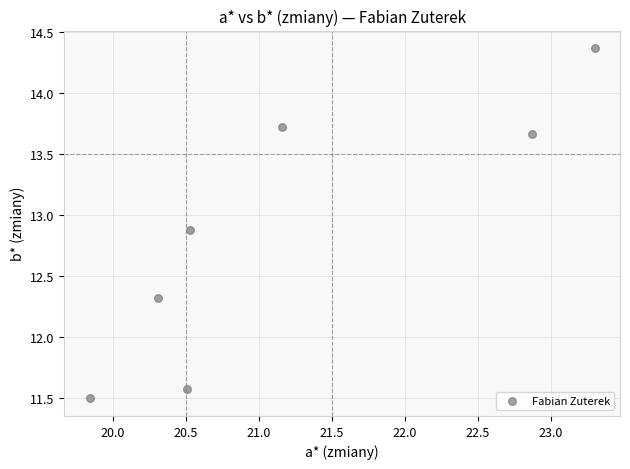

What is the average X value?

21.2